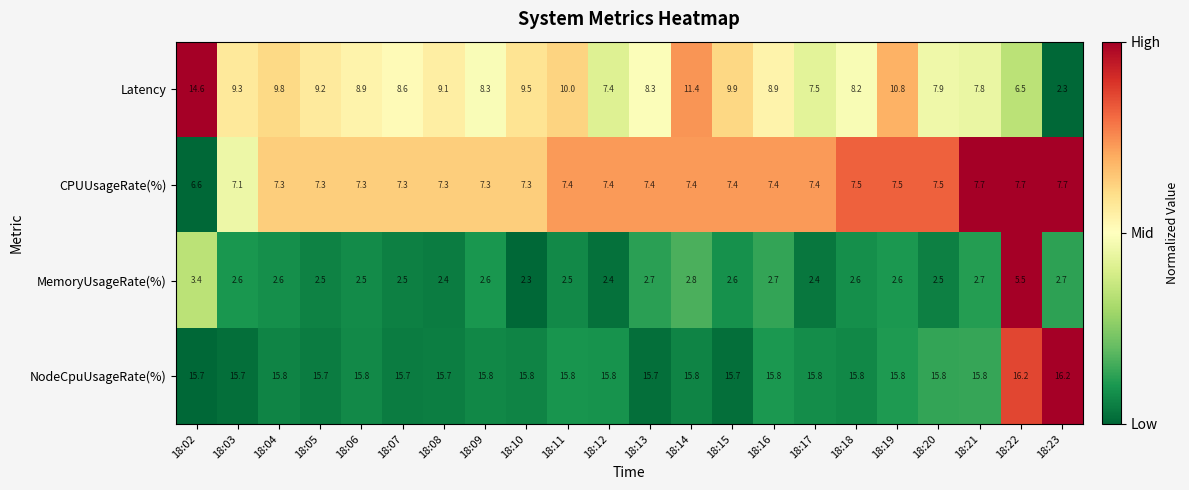

What is the difference between the CPUUsageRate(%) values at 18:17 and 18:22?

0.3